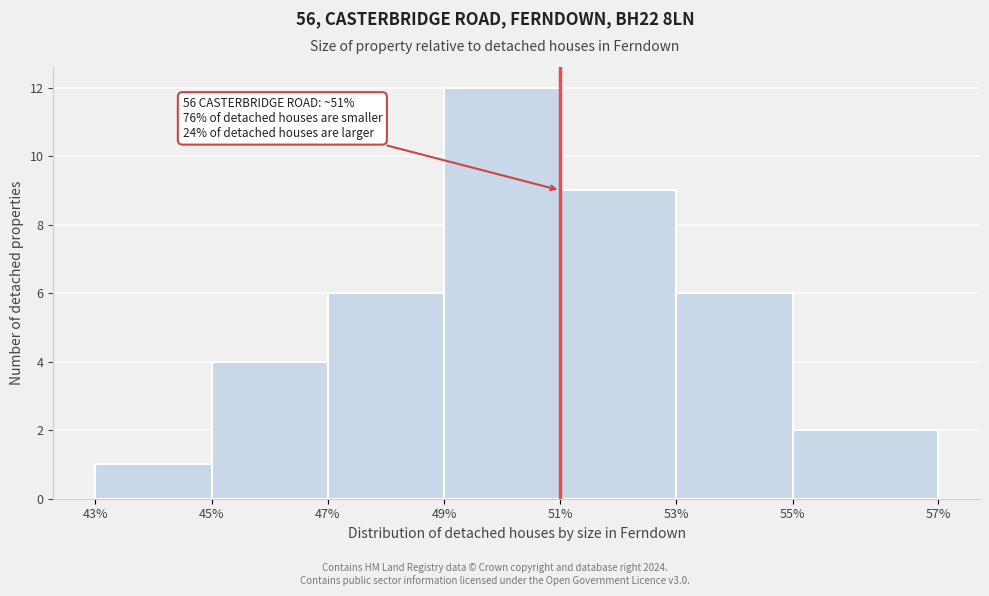

Reading left to right, list all the values displayed in this chart.

43%=1	45%=4	47%=6	49%=12	51%=9	53%=6	55%=2